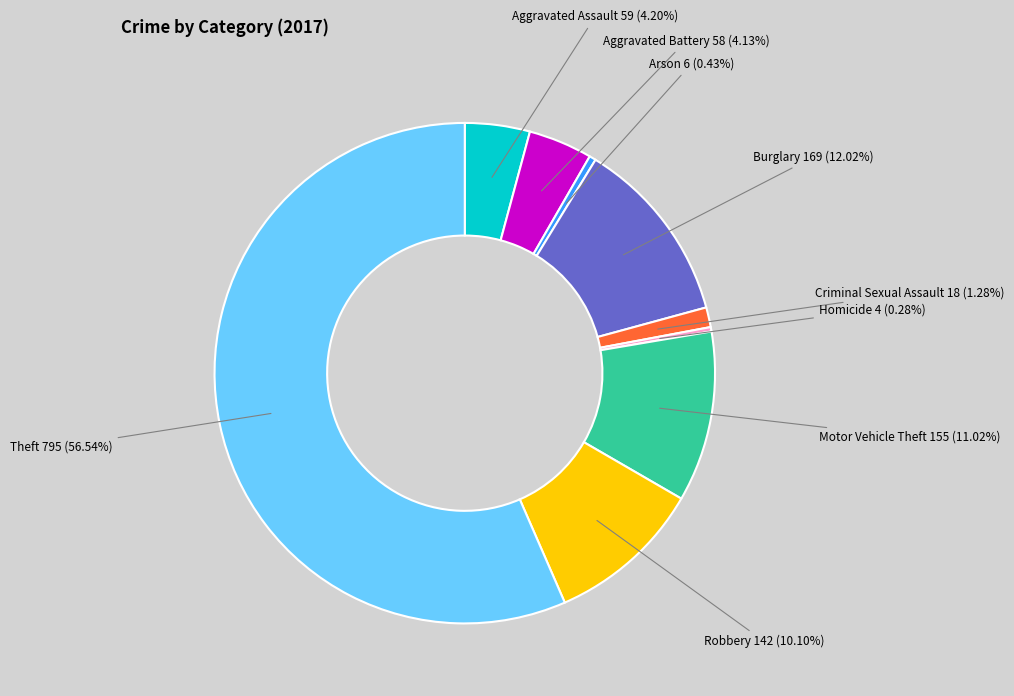

Does any single category account for the majority?

Yes